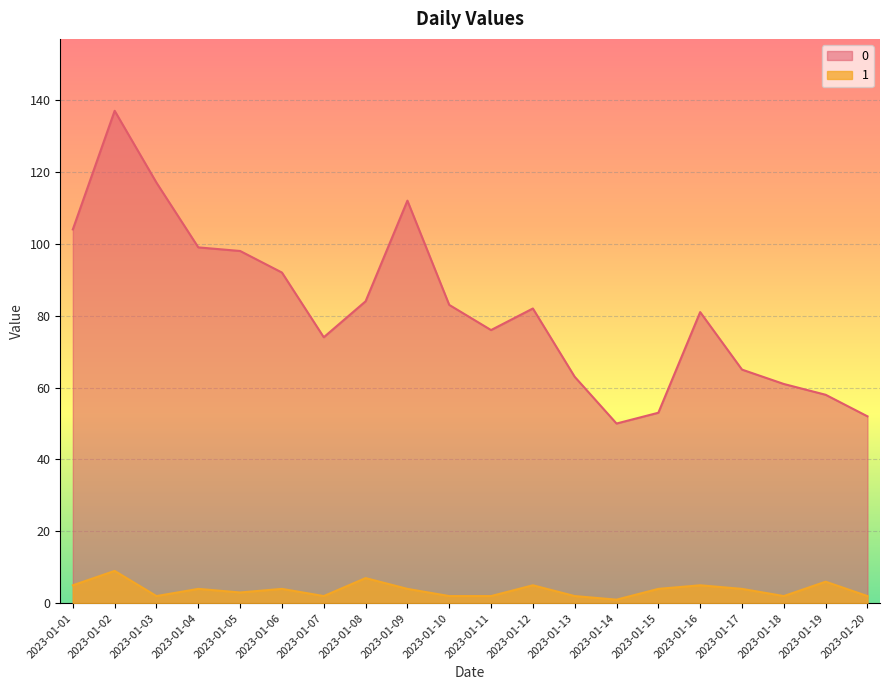

True or false: 0 has more than 2 points higher than both neighbors.

True